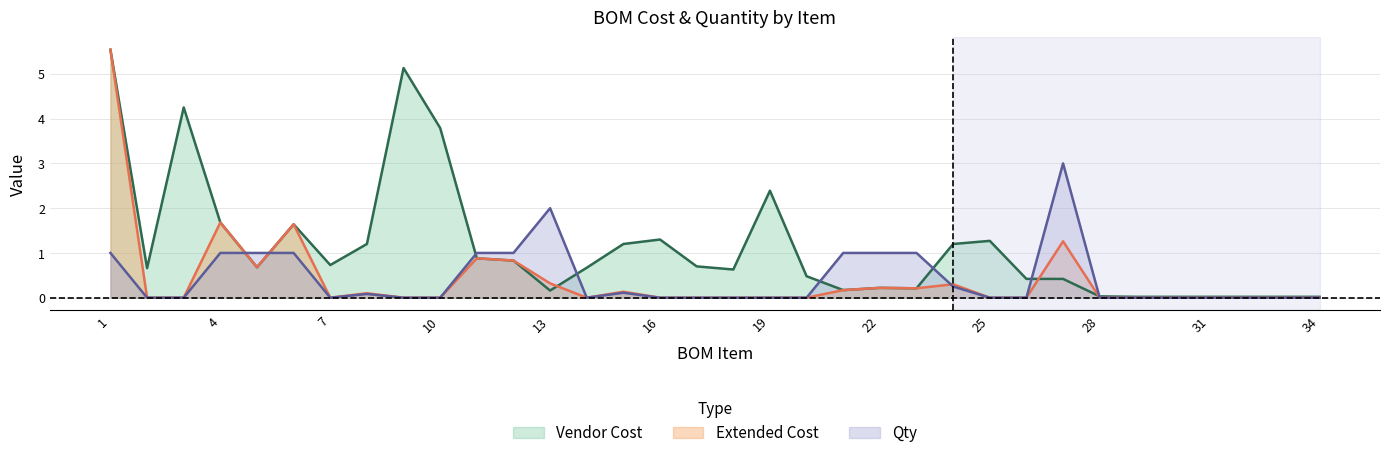

Reading left to right, list all the values displayed in this chart.

Vendor Cost: 5.5	0.7	4.2	1.7	0.7	1.6	0.7	1.2	5.1	3.8	0.9	0.8	0.2	0.7	1.2	1.3	0.7	0.6	2.4	0.5	0.2	0.2	0.2	1.2	1.3	0.4	0.4	0.0	0.0	0.0	0.0	0.0	0.0	0.0
Extended Cost: 5.5	0.0	0.0	1.7	0.7	1.6	0.0	0.1	0.0	0.0	0.9	0.8	0.3	0.0	0.1	0.0	0.0	0.0	0.0	0.0	0.2	0.2	0.2	0.3	0.0	0.0	1.3	0.0	0.0	0.0	0.0	0.0	0.0	0.0
Qty: 1.0	0.0	0.0	1.0	1.0	1.0	0.0	0.1	0.0	0.0	1.0	1.0	2.0	0.0	0.1	0.0	0.0	0.0	0.0	0.0	1.0	1.0	1.0	0.2	0.0	0.0	3.0	0.0	0.0	0.0	0.0	0.0	0.0	0.0